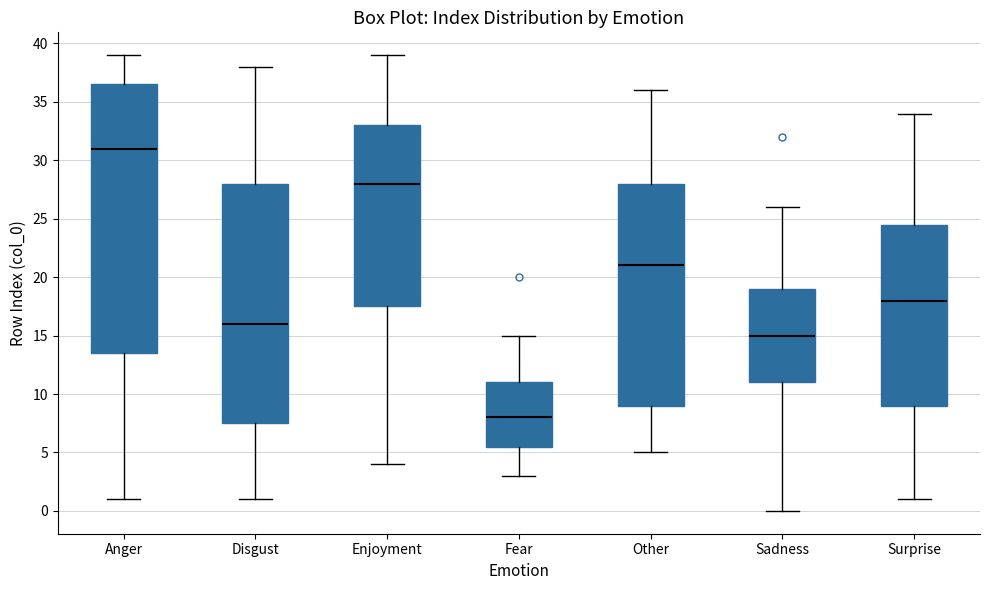

Reading left to right, read every box against the y-axis: the position of its median line, the range the box covers, and the ends of its whiskers. The values are not printed on the chart, so give them approximately, as read against the axis.

Anger: median 31.0, box 13.5 to 36.5, whiskers 1.0 to 39.0
Disgust: median 16.0, box 7.5 to 28.0, whiskers 1.0 to 38.0
Enjoyment: median 28.0, box 17.5 to 33.0, whiskers 4.0 to 39.0
Fear: median 8.0, box 5.5 to 11.0, whiskers 3.0 to 15.0
Other: median 21.0, box 9.0 to 28.0, whiskers 5.0 to 36.0
Sadness: median 15.0, box 11.0 to 19.0, whiskers 0.0 to 26.0
Surprise: median 18.0, box 9.0 to 24.5, whiskers 1.0 to 34.0